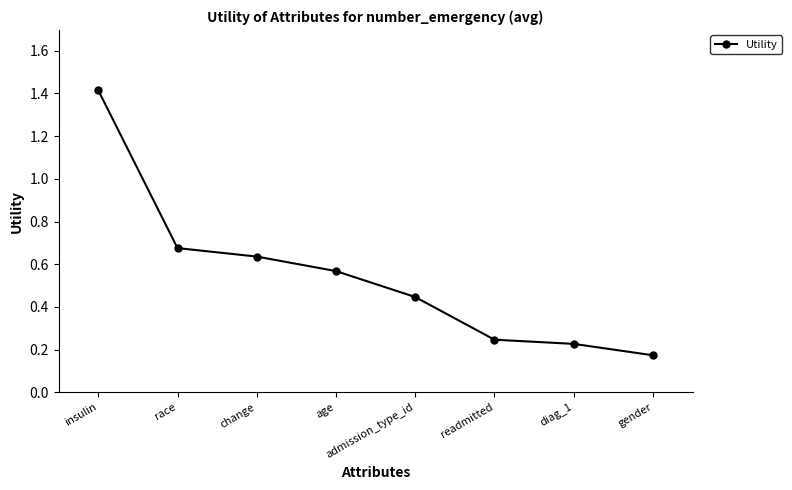

Which has a higher value, readmitted or diag_1?

readmitted